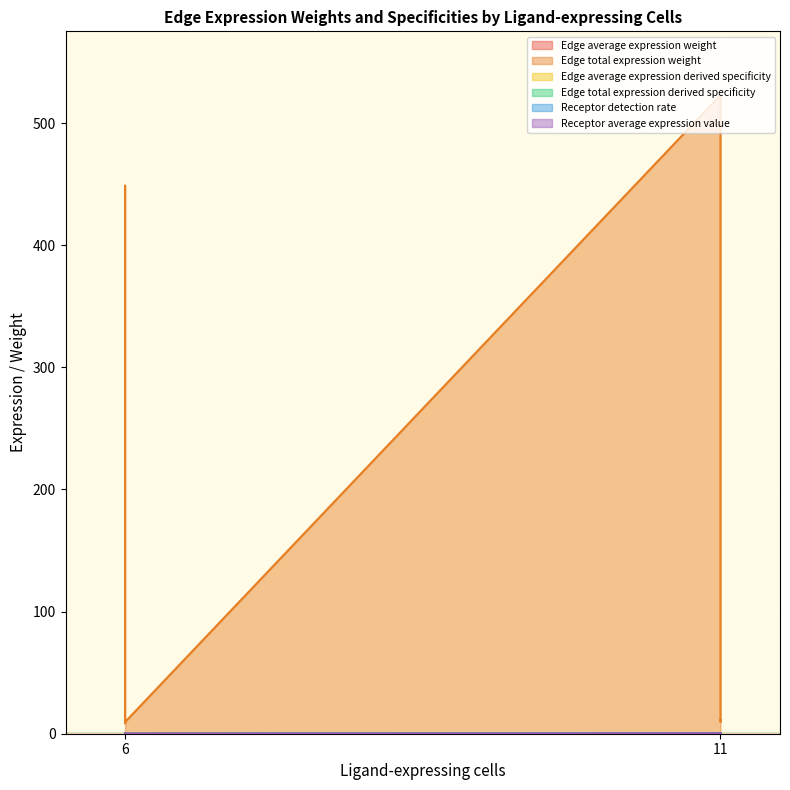

What is the average value of the Edge total expression derived specificity series?

0.2